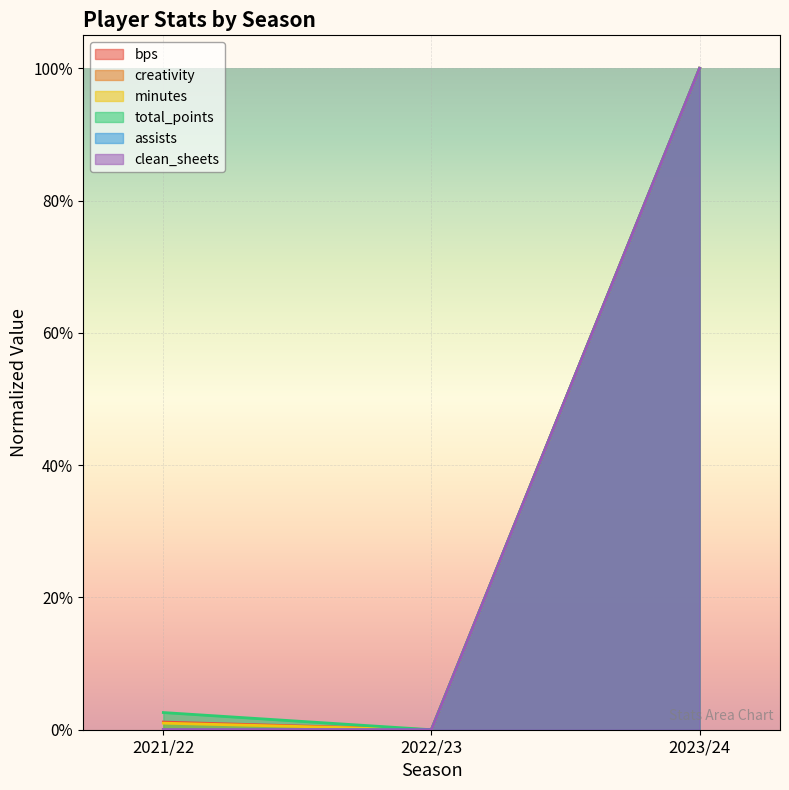

What is the average value of the minutes series?

0.3